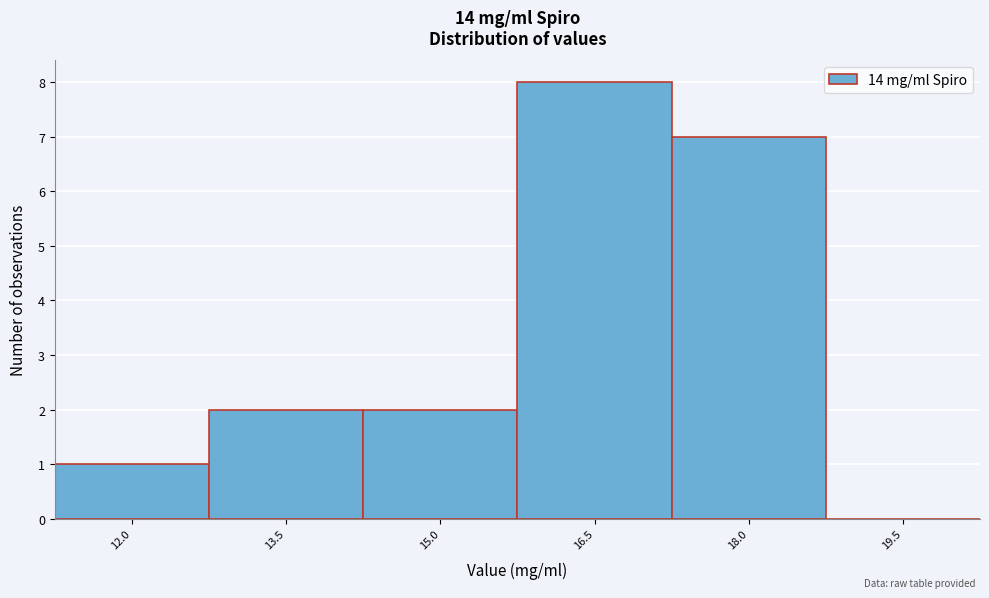

Reading left to right, transcribe all the data shown in this chart.

12.0=1	13.5=2	15.0=2	16.5=8	18.0=7	19.5=0